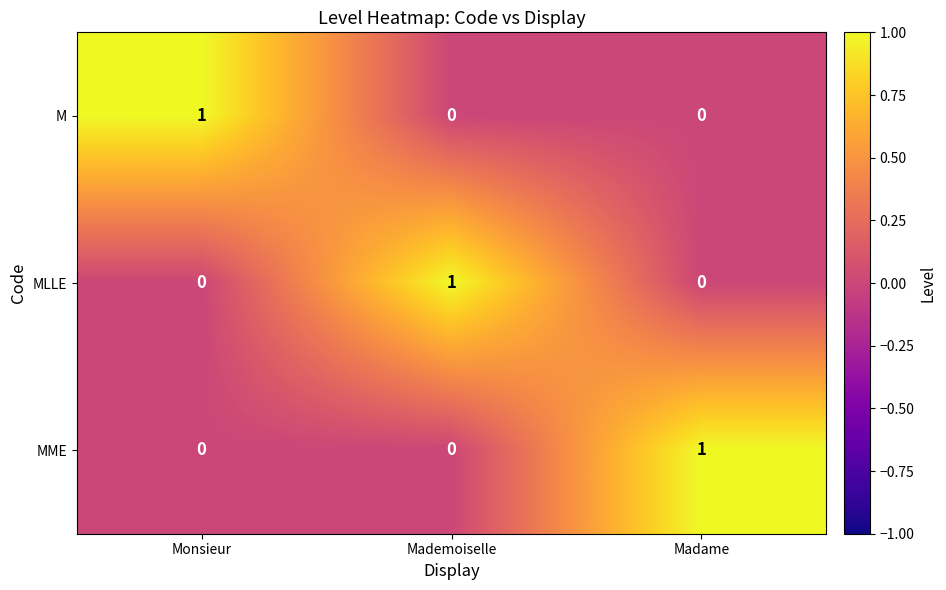

What is the spread (max minus min) of values at Madame?

1